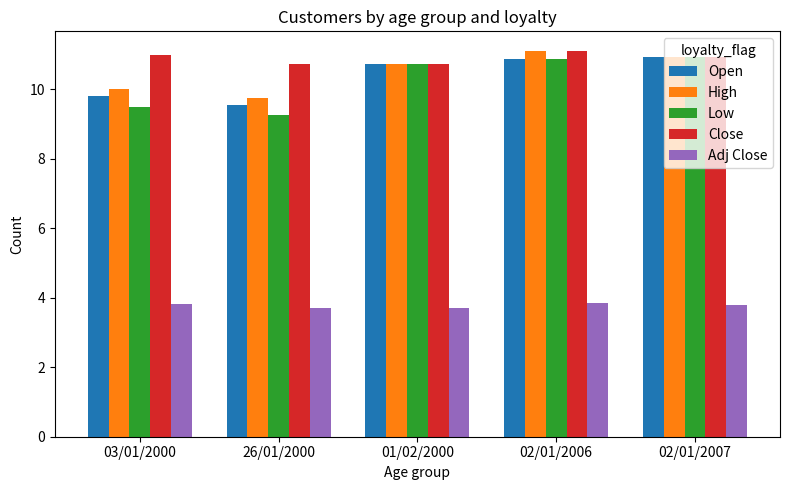

Is the value of Open at 01/02/2000 greater than the value of Low at 26/01/2000?

Yes